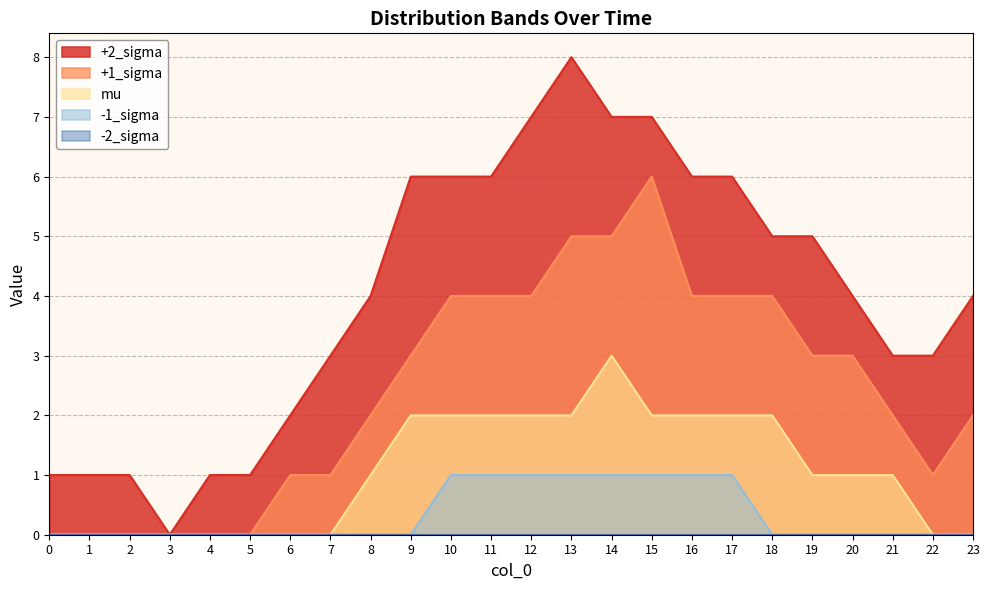

In +1_sigma, how many points are lower than both neighbors (excluding endpoints)?

1